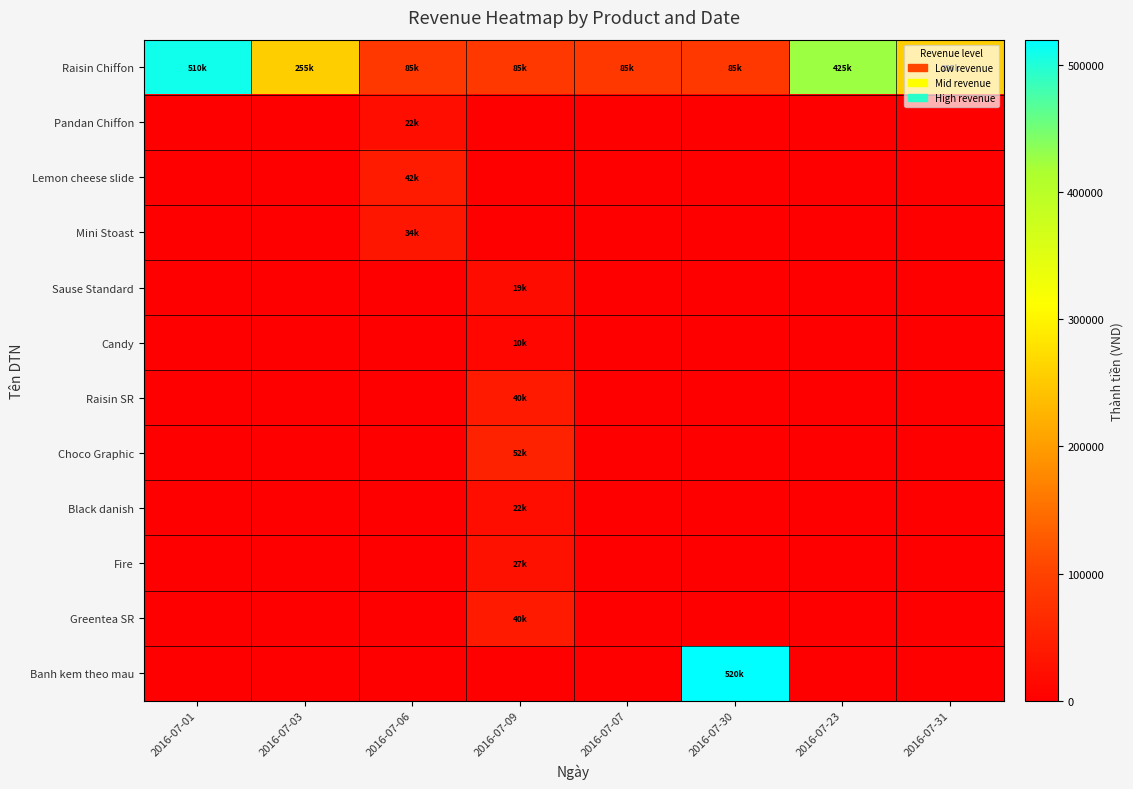

Reading right to left, list all the values displayed in this chart.

Raisin Chiffon: 2016-07-31=255000	2016-07-23=425000	2016-07-30=85000	2016-07-07=85000	2016-07-09=85000	2016-07-06=85000	2016-07-03=255000	2016-07-01=510000
Pandan Chiffon: 2016-07-31=0	2016-07-23=0	2016-07-30=0	2016-07-07=0	2016-07-09=0	2016-07-06=22000	2016-07-03=0	2016-07-01=0
Lemon cheese slide: 2016-07-31=0	2016-07-23=0	2016-07-30=0	2016-07-07=0	2016-07-09=0	2016-07-06=42000	2016-07-03=0	2016-07-01=0
Mini Stoast: 2016-07-31=0	2016-07-23=0	2016-07-30=0	2016-07-07=0	2016-07-09=0	2016-07-06=34000	2016-07-03=0	2016-07-01=0
Sause Standard: 2016-07-31=0	2016-07-23=0	2016-07-30=0	2016-07-07=0	2016-07-09=19000	2016-07-06=0	2016-07-03=0	2016-07-01=0
Candy: 2016-07-31=0	2016-07-23=0	2016-07-30=0	2016-07-07=0	2016-07-09=10000	2016-07-06=0	2016-07-03=0	2016-07-01=0
Raisin SR: 2016-07-31=0	2016-07-23=0	2016-07-30=0	2016-07-07=0	2016-07-09=40000	2016-07-06=0	2016-07-03=0	2016-07-01=0
Choco Graphic: 2016-07-31=0	2016-07-23=0	2016-07-30=0	2016-07-07=0	2016-07-09=52000	2016-07-06=0	2016-07-03=0	2016-07-01=0
Black danish: 2016-07-31=0	2016-07-23=0	2016-07-30=0	2016-07-07=0	2016-07-09=22000	2016-07-06=0	2016-07-03=0	2016-07-01=0
Fire: 2016-07-31=0	2016-07-23=0	2016-07-30=0	2016-07-07=0	2016-07-09=27000	2016-07-06=0	2016-07-03=0	2016-07-01=0
Greentea SR: 2016-07-31=0	2016-07-23=0	2016-07-30=0	2016-07-07=0	2016-07-09=40000	2016-07-06=0	2016-07-03=0	2016-07-01=0
Banh kem theo mau: 2016-07-31=0	2016-07-23=0	2016-07-30=520000	2016-07-07=0	2016-07-09=0	2016-07-06=0	2016-07-03=0	2016-07-01=0